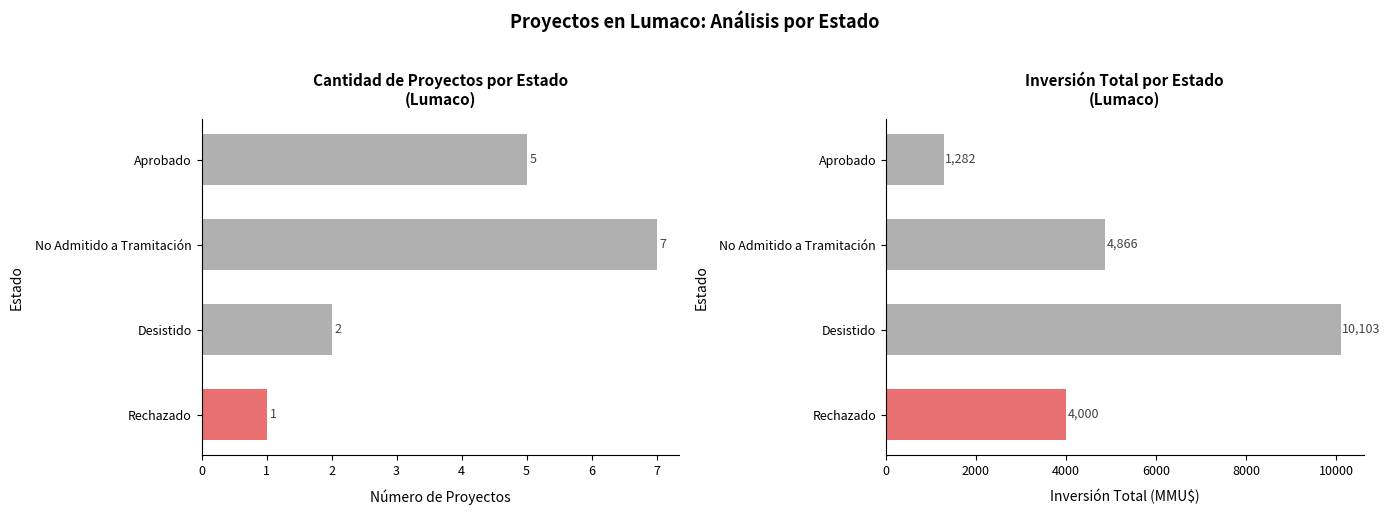

What is the smallest value displayed?

1